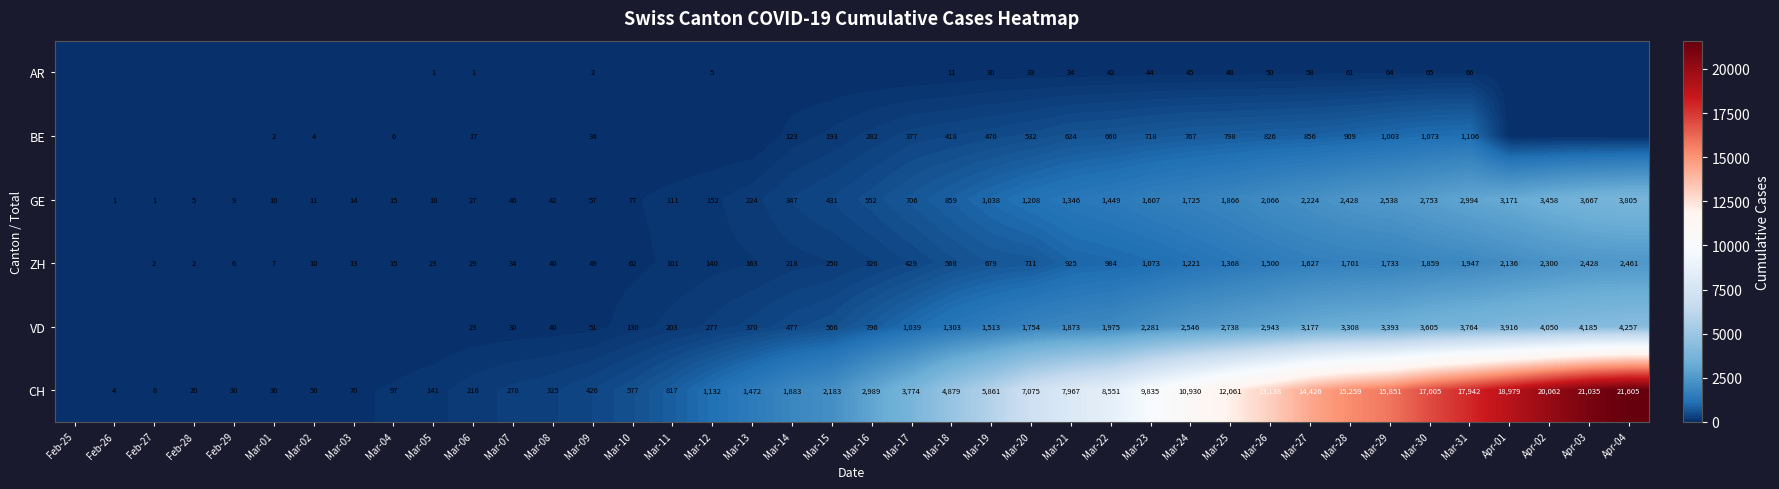

At how many categories does at least one series exceed 6123?

16